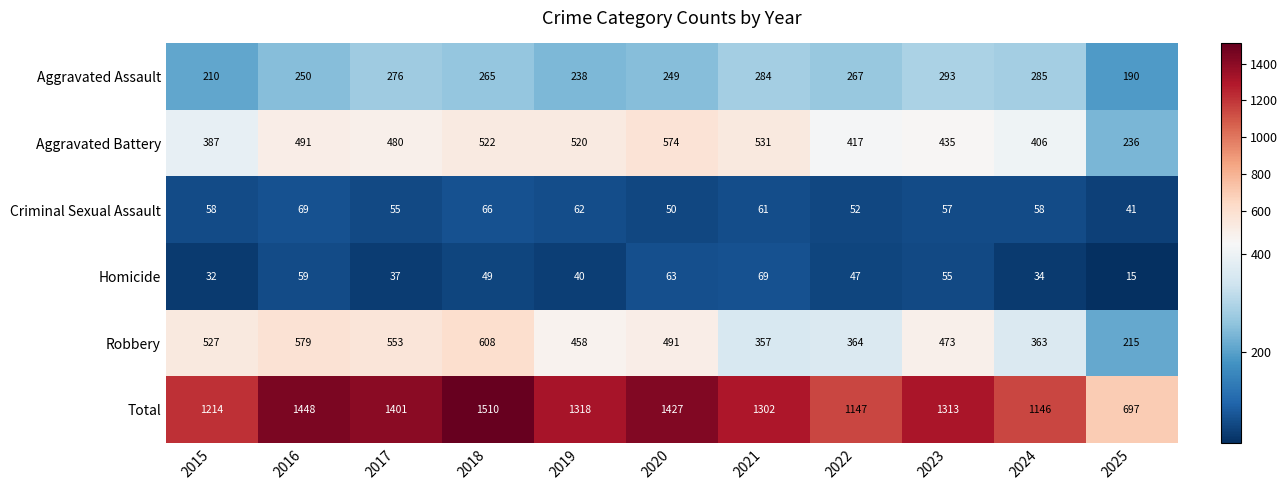

Read the Criminal Sexual Assault value at 2016.

69